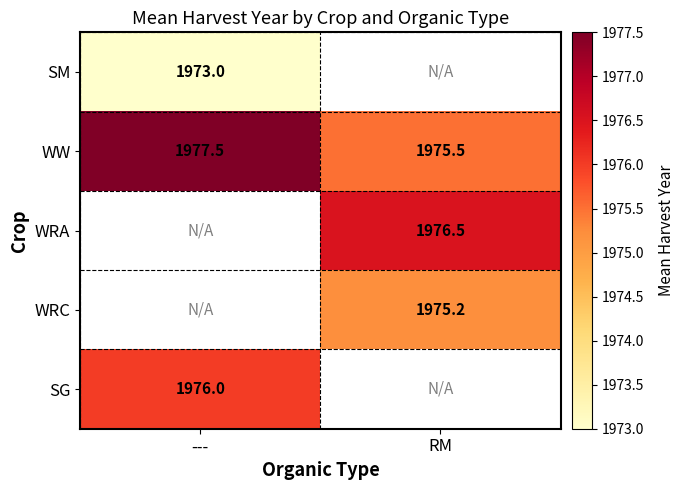

Is it true that WW equals 431.9 at ---?

False